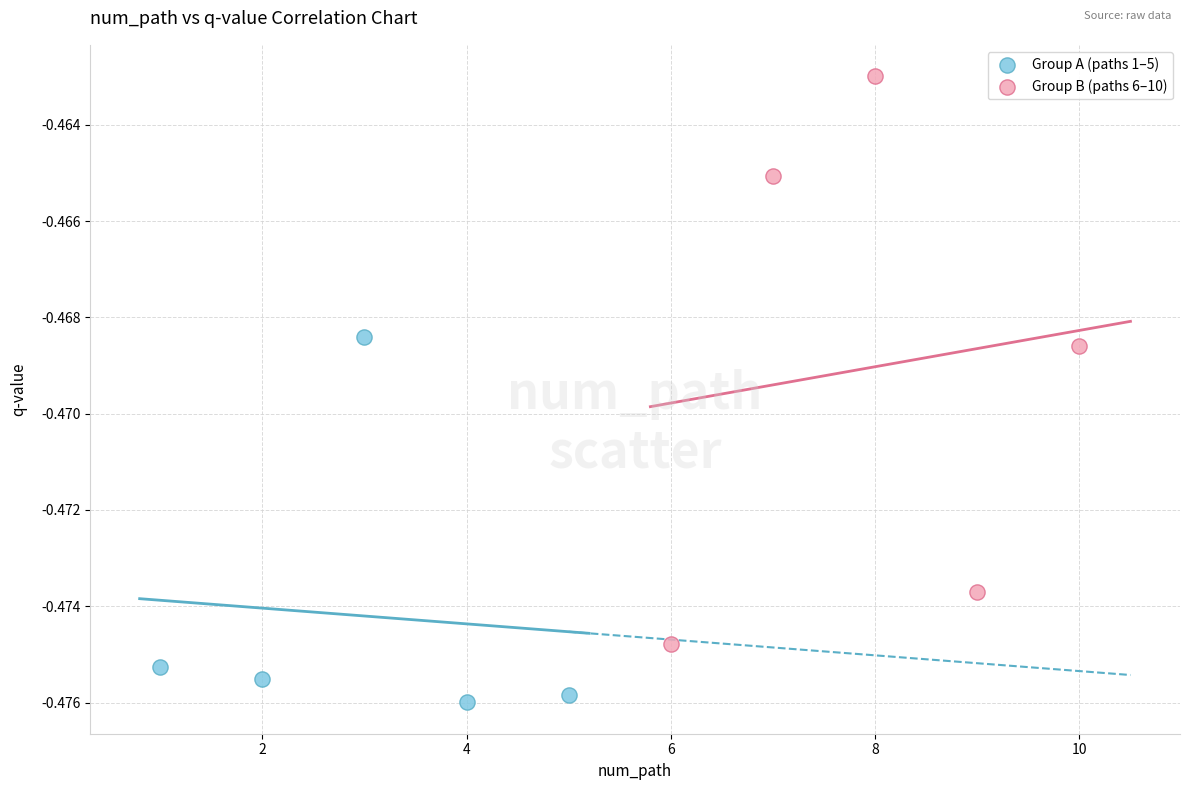

Which series has the largest Y range (max minus min)?

Group B (paths 6–10)